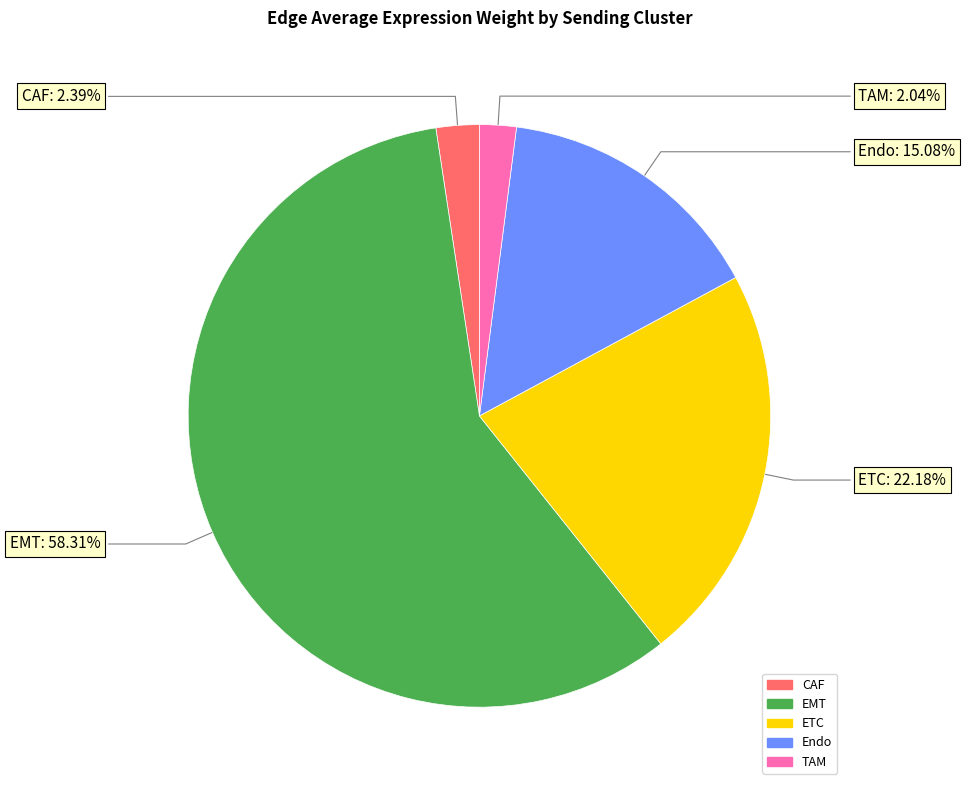

What percentage is NOT represented by TAM?

98.0%